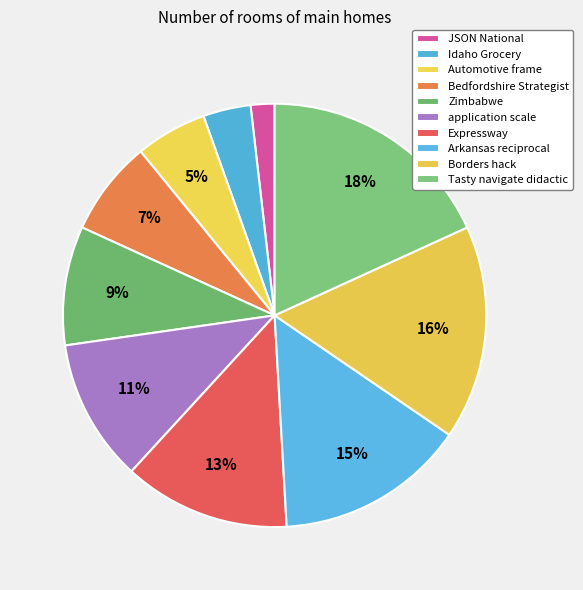

Does JSON National account for over 50% of the chart?

No